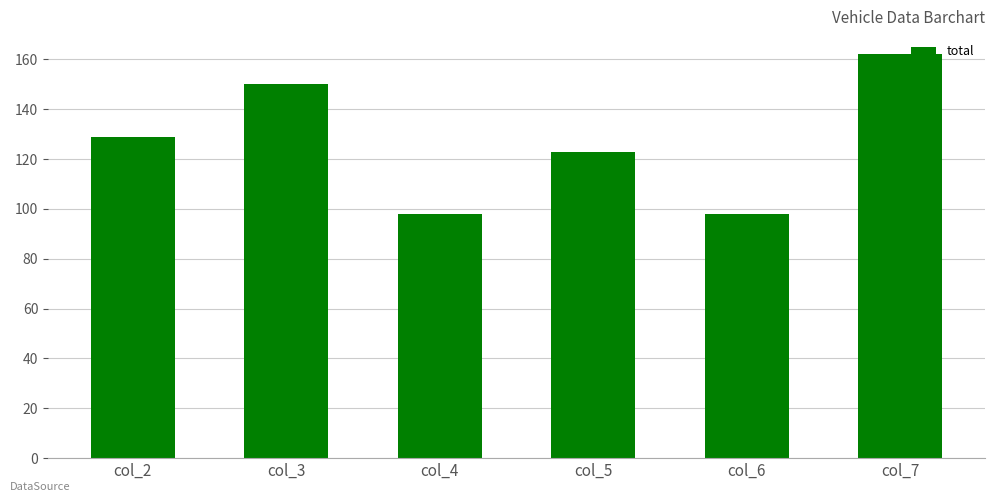

What is the value of the 3rd bar from the left?

98